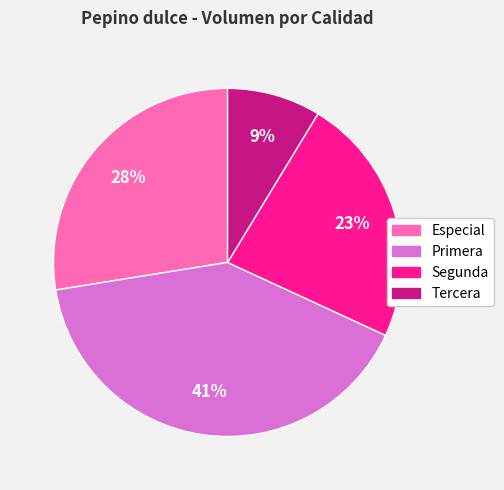

Rank the categories by value from lowest to highest.

Tercera, Segunda, Especial, Primera